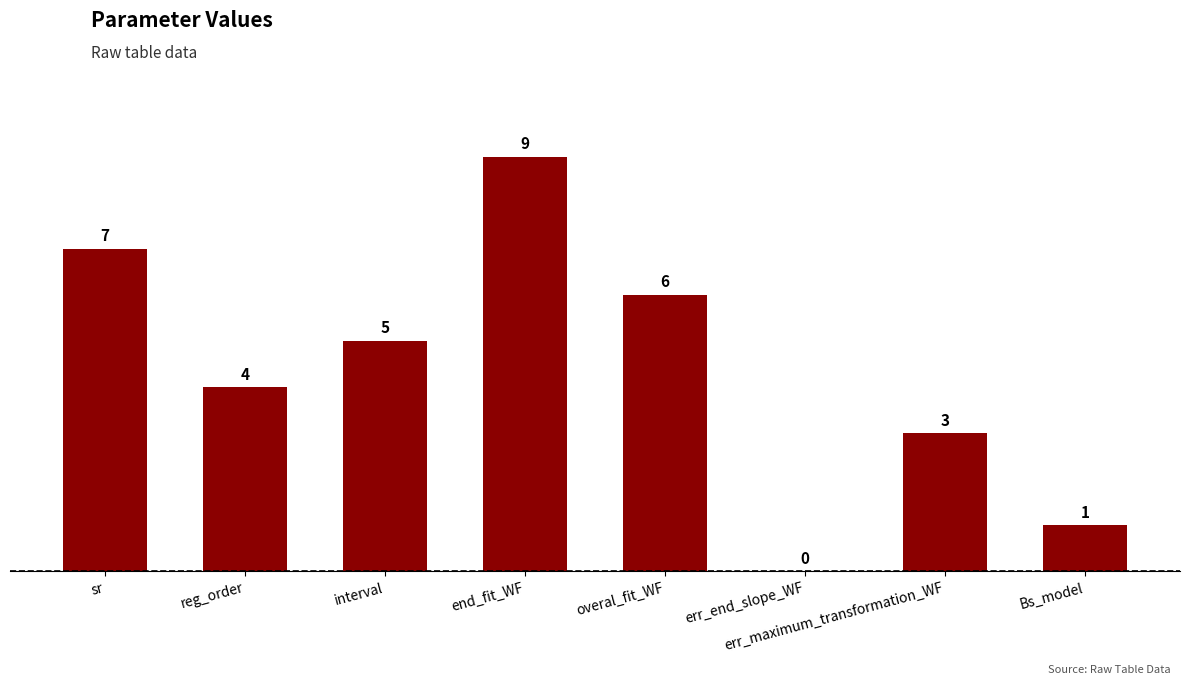

Reading right to left, list all the values displayed in this chart.

Bs_model=1	err_maximum_transformation_WF=3	err_end_slope_WF=0	overal_fit_WF=6	end_fit_WF=9	interval=5	reg_order=4	sr=7